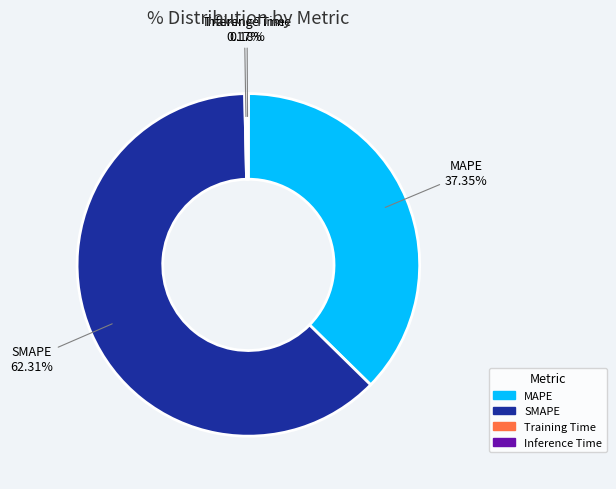

What is the largest slice in the pie chart?

SMAPE